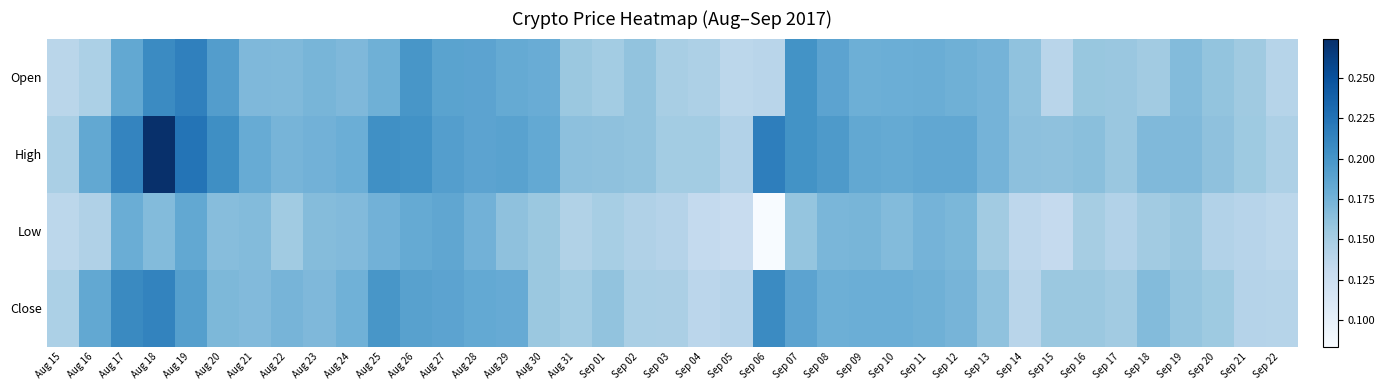

Count the number of categories in the chart.

39